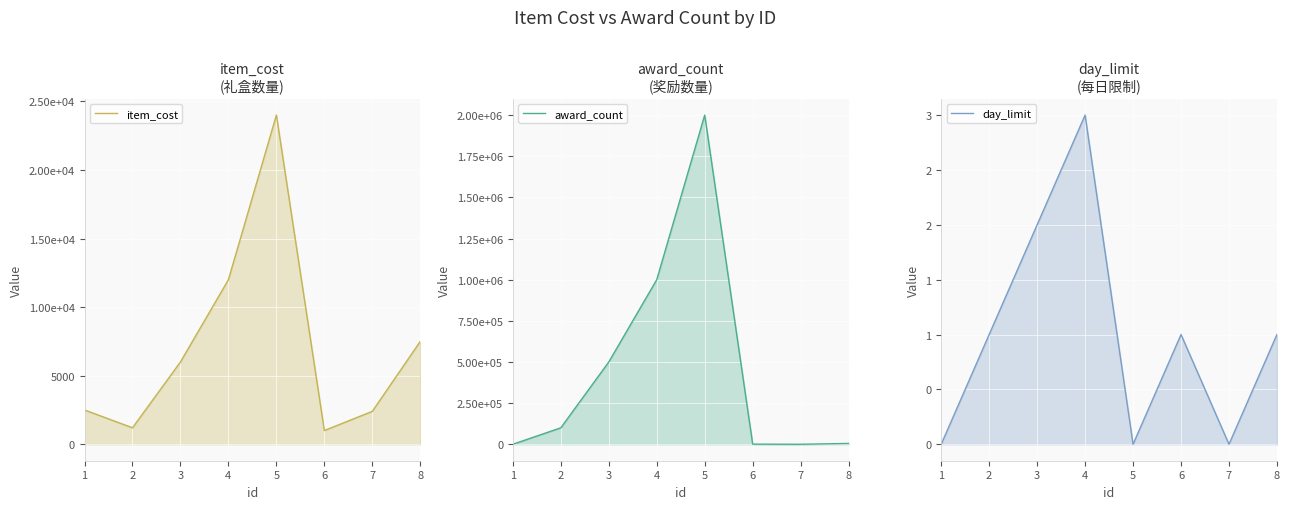

Which series has the widest spread of values?

award_count